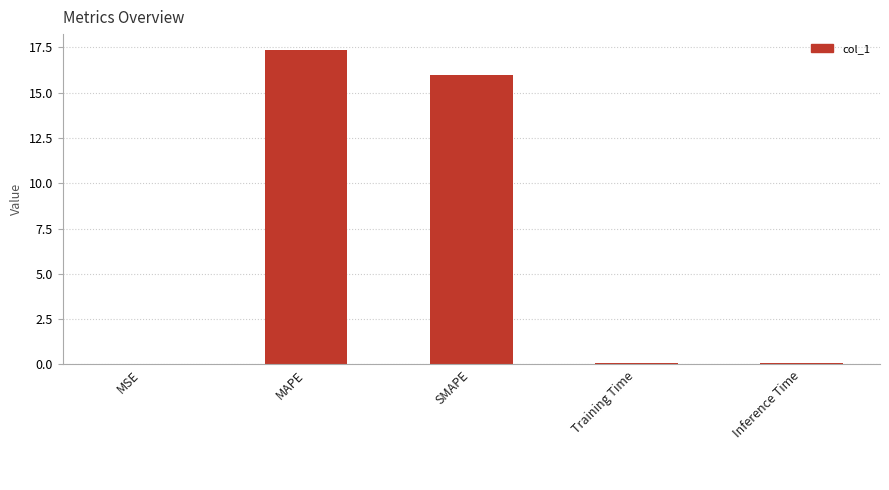

Which has a higher value, Training Time or SMAPE?

SMAPE